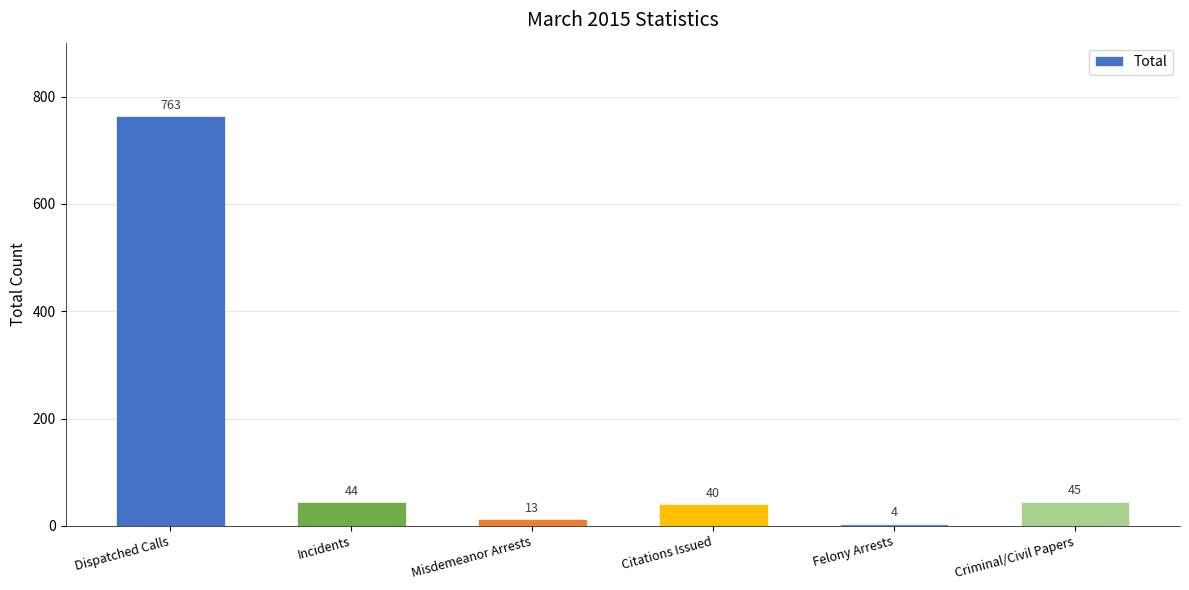

What is the sum of the values at Incidents and Criminal/Civil Papers?

89